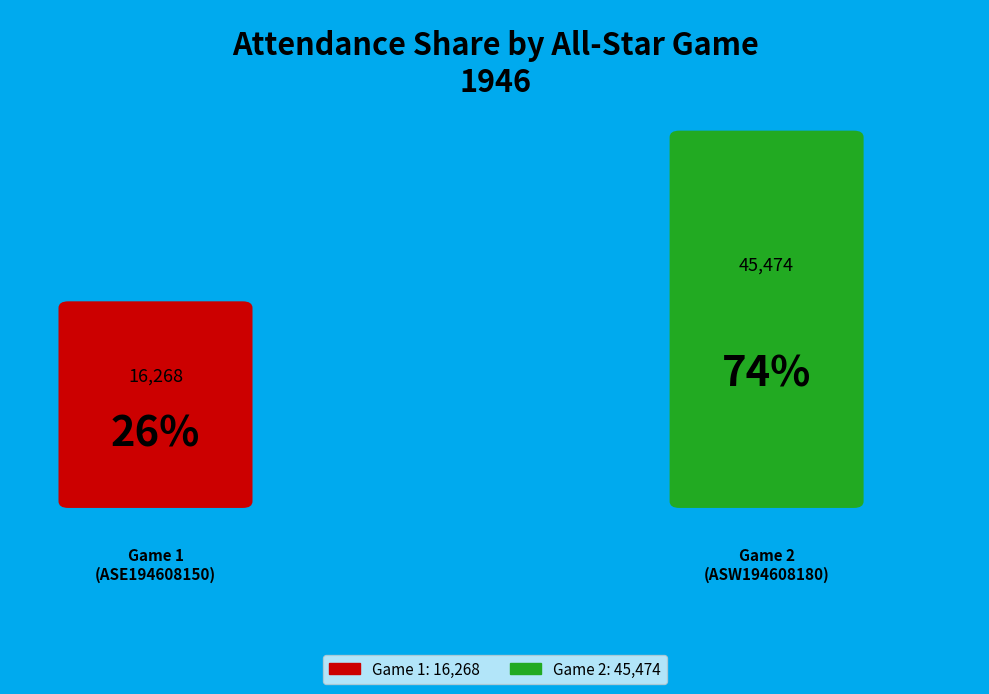

The ASE194608150 slice represents 14% of the pie. True or false?

False